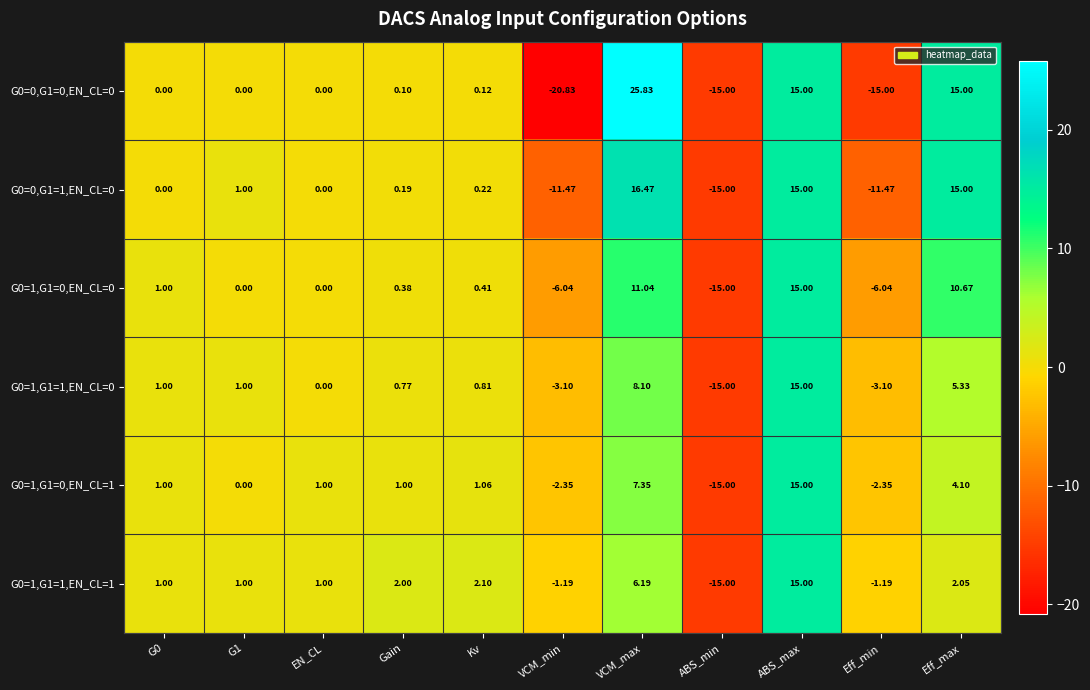

At which category is the sum across all series the highest?

ABS_max